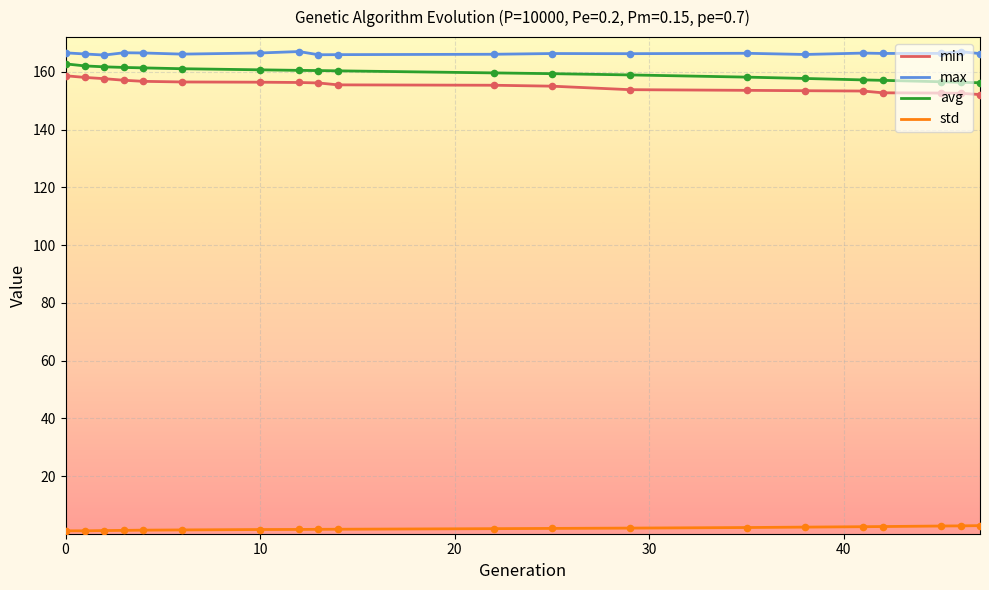

What is the difference between the maximum and minimum values in the avg series?

6.5